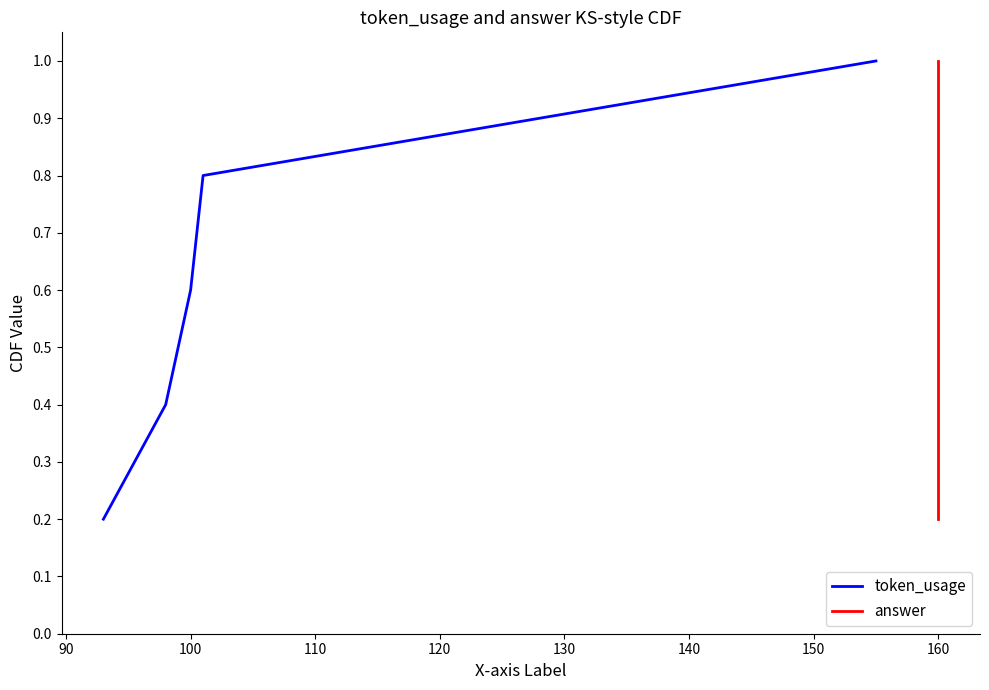

What is the difference between the maximum and minimum values in the answer series?

0.8